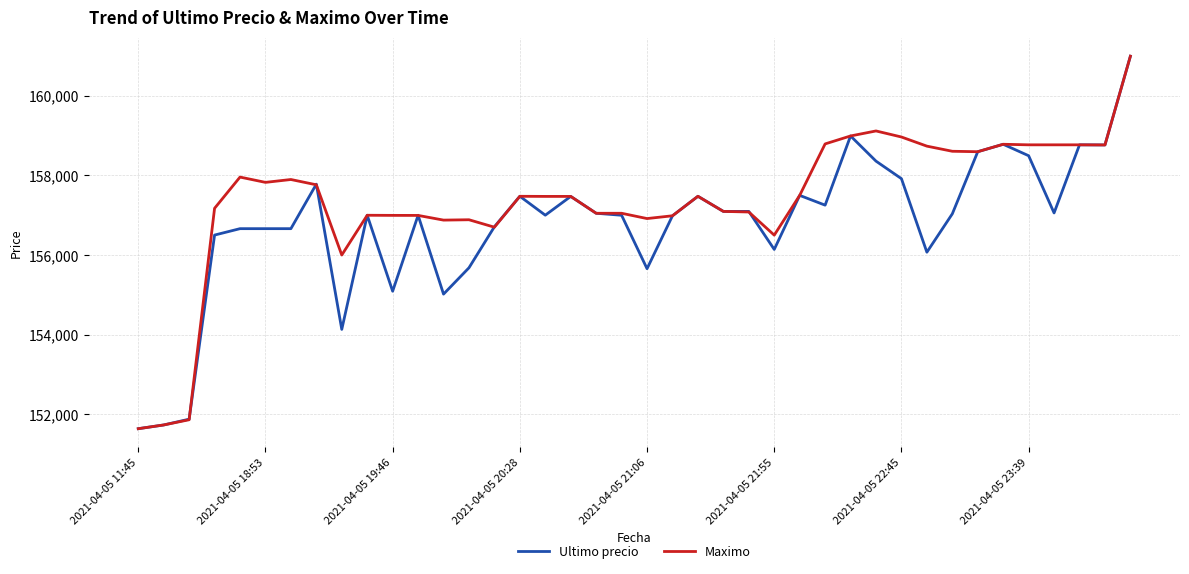

Rank the series by their average value, from lowest to highest.

Ultimo precio, Maximo